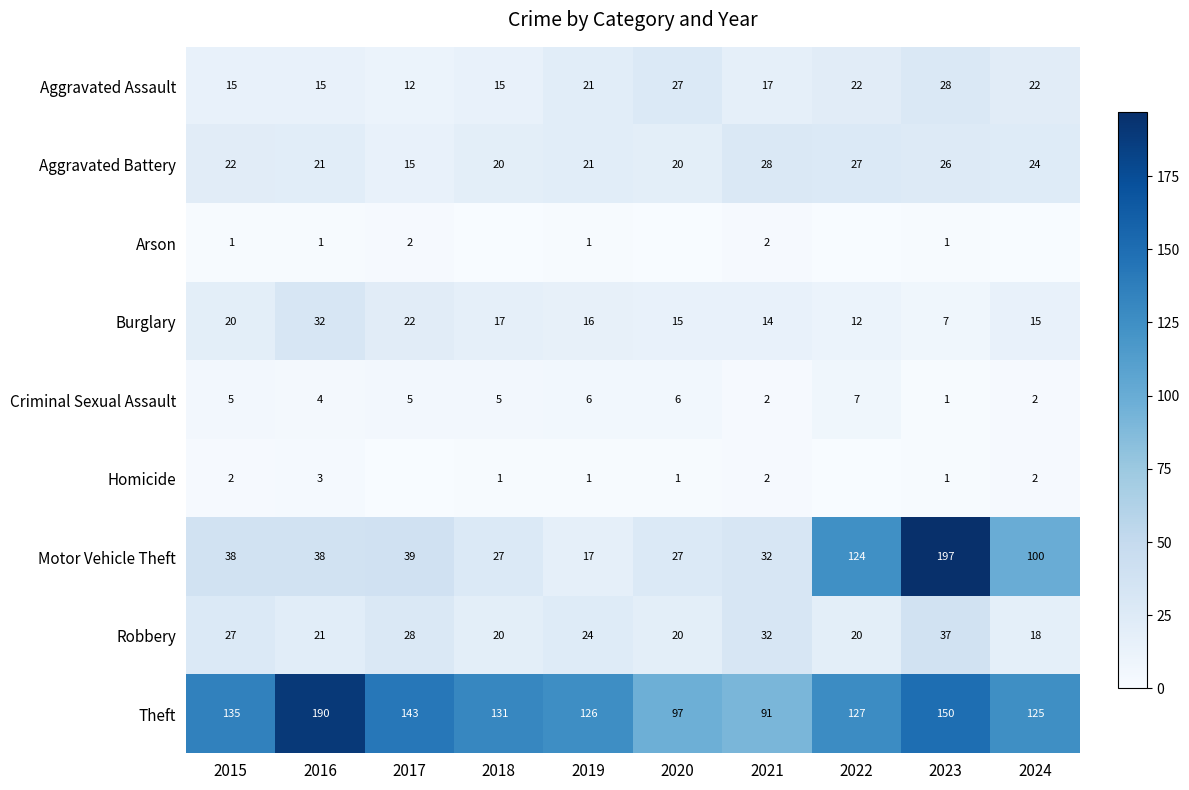

What is the spread (max minus min) of values at 2019?

125